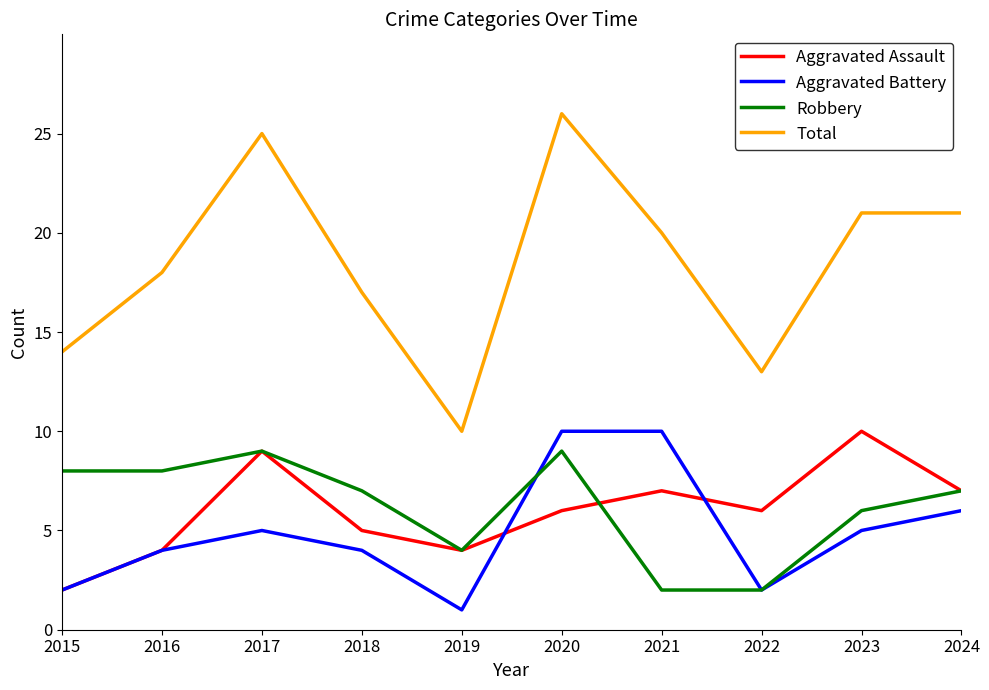

Does the chart display data point markers on the line(s)?

No